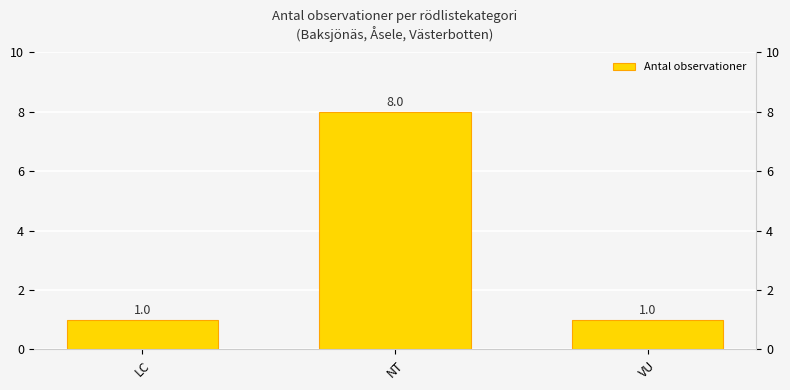

List the labels in order of value, largest first.

NT, LC, VU